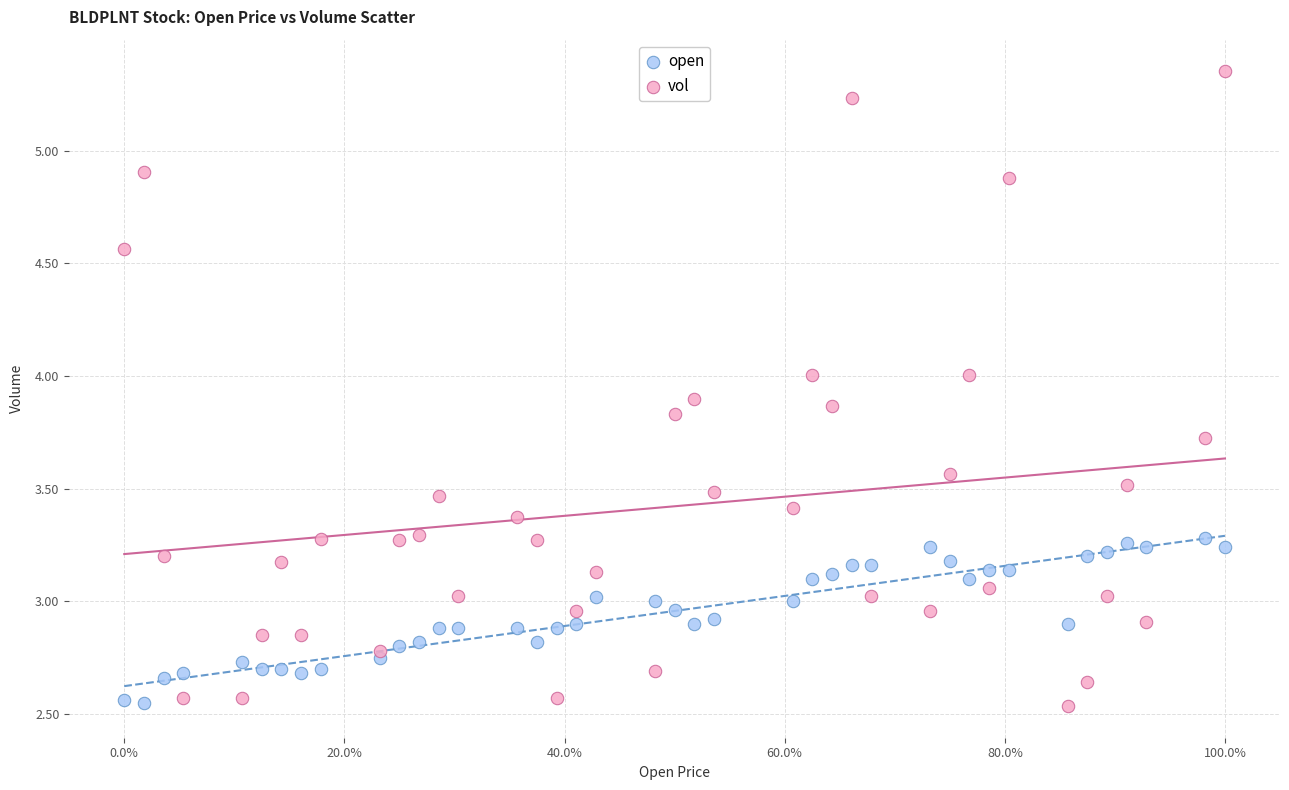

What is the X range (max minus min) for the scatter plot?

1.0